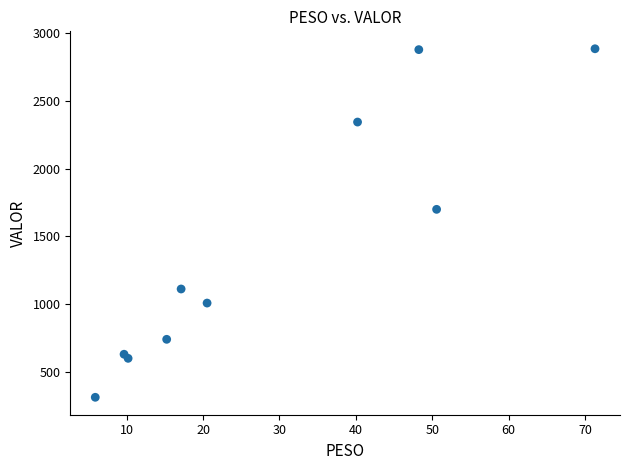

What is the average Y value?

1421.2